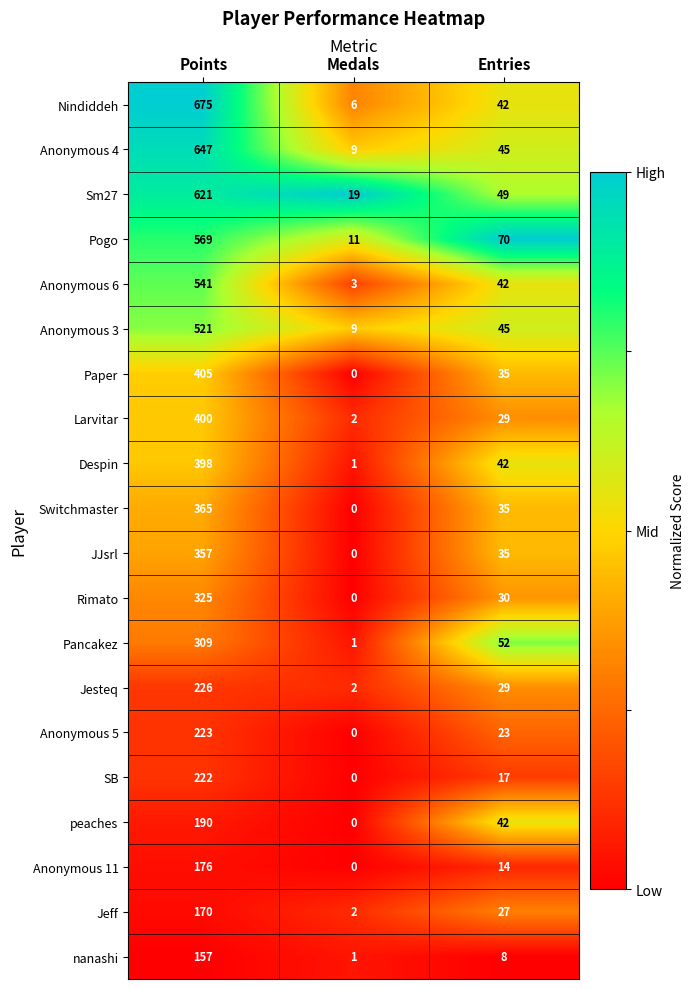

At which category is the sum across all series the highest?

Points